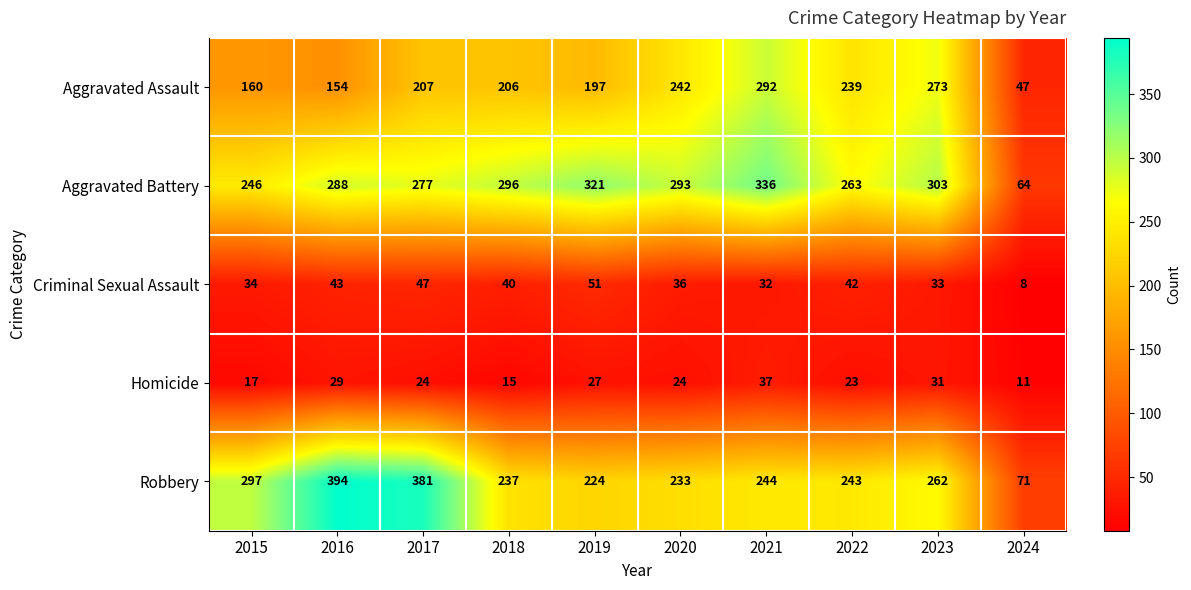

Where does the Homicide series first go above 24?

2016